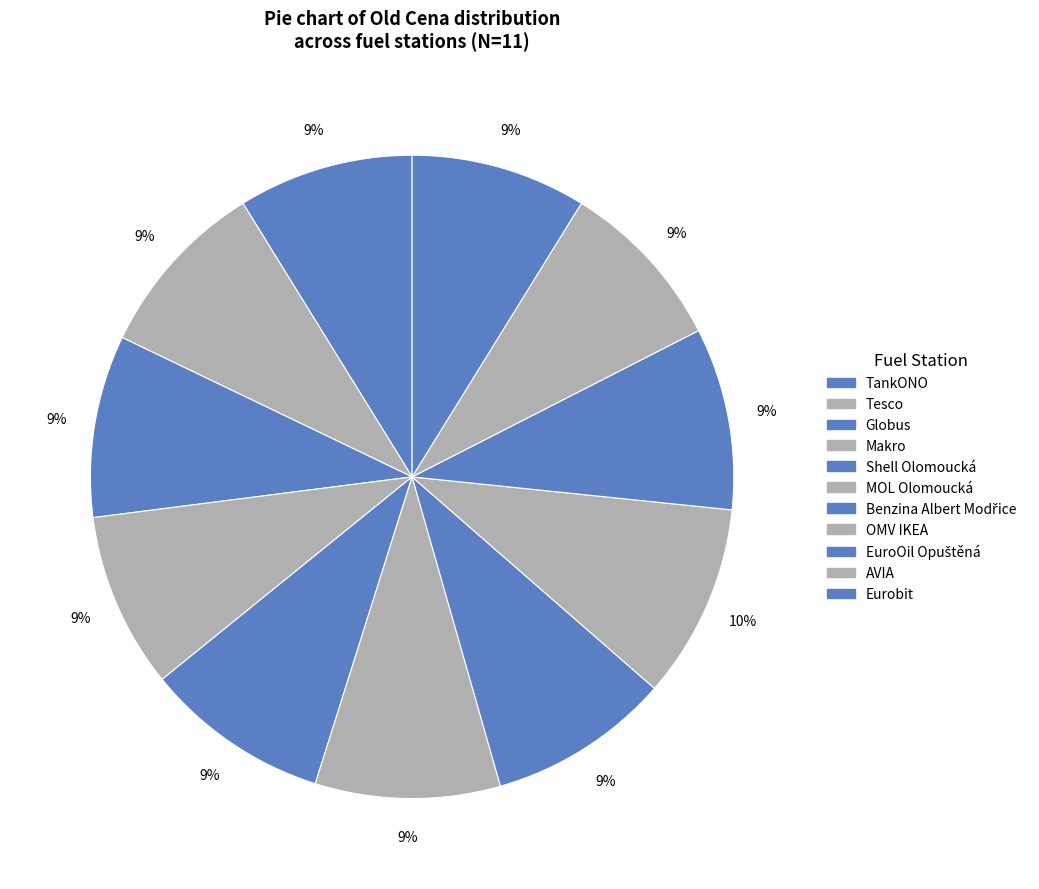

The Shell Olomoucká slice represents 9% of the pie. True or false?

True